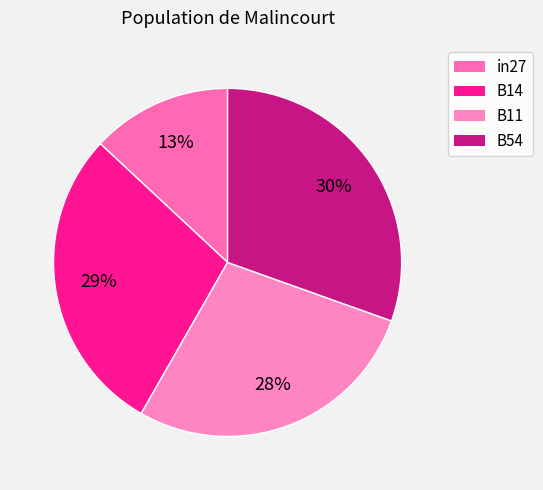

What is the smallest slice in the pie chart?

in27